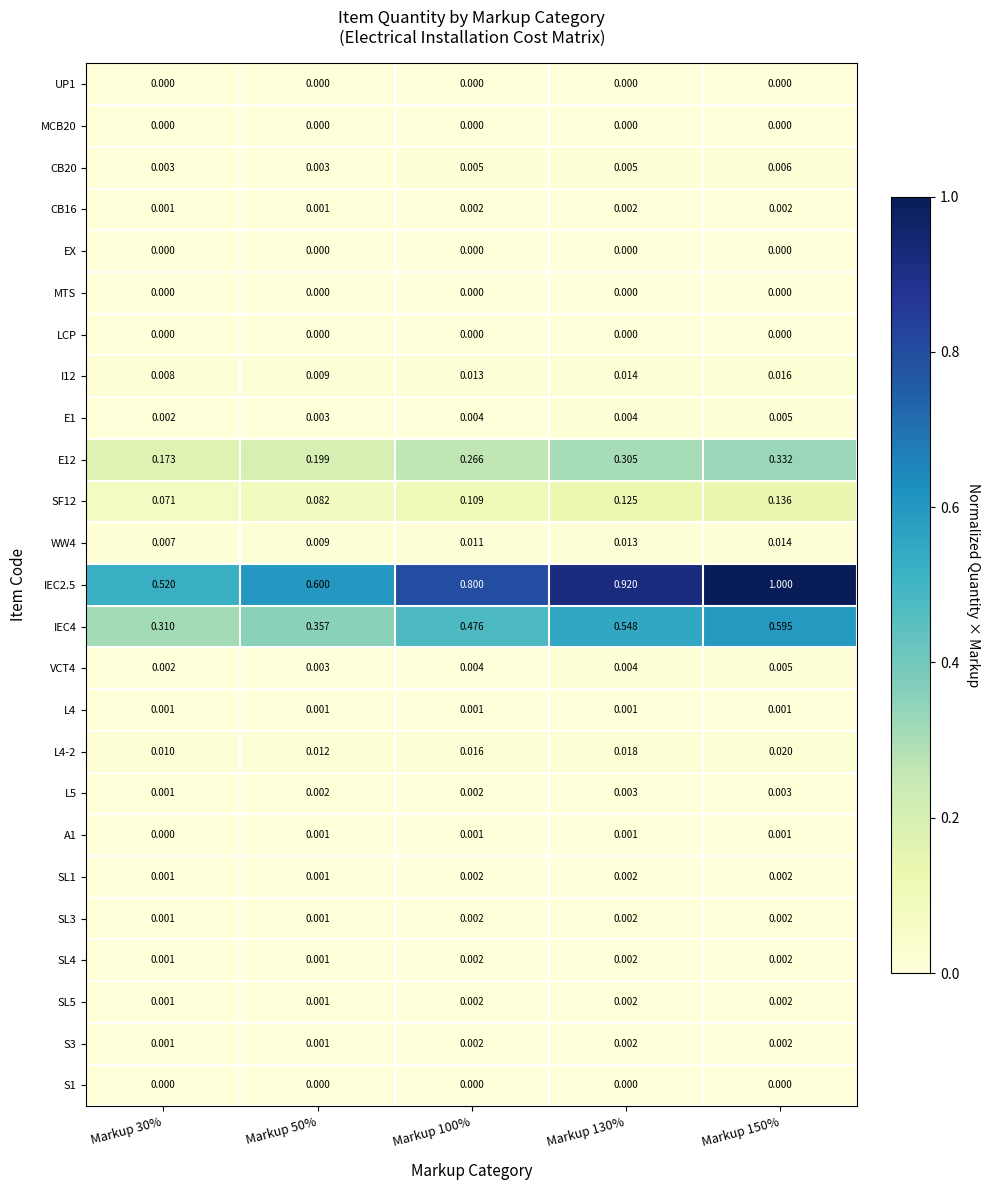

Is the value of UP1 at Markup 50% greater than the value of SL4 at Markup 150%?

No